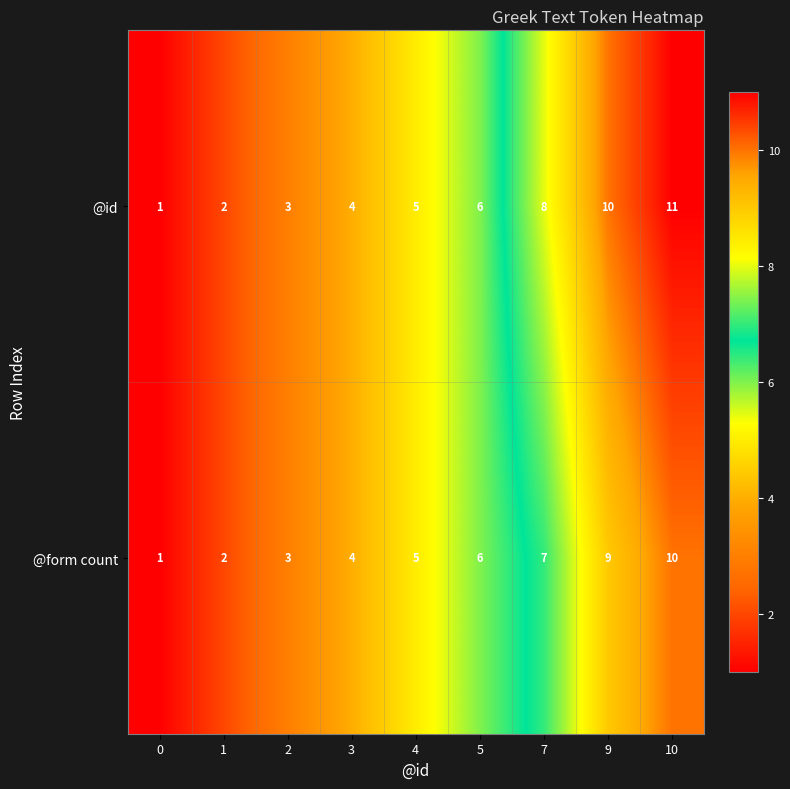

Which series changed the most between 5 and 10?

@id